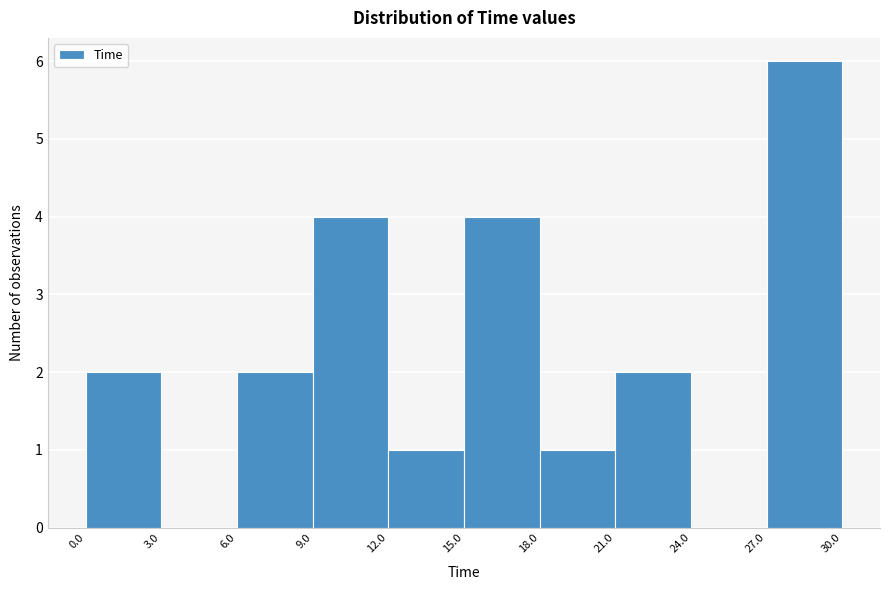

How tall is the bar that spans 15.0 to 18.0 on the x-axis? The values are not printed on the chart, so give them approximately, as read against the axis.

4